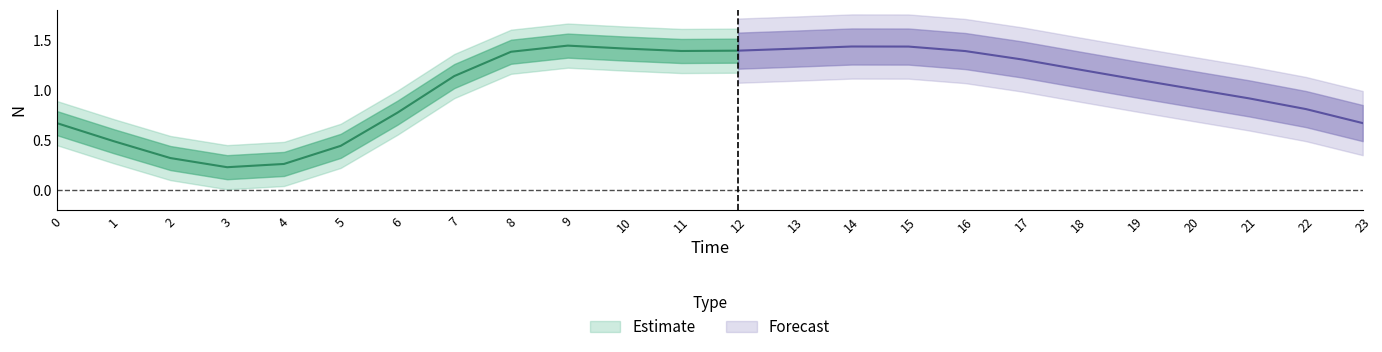

Where is the first local minimum?

3